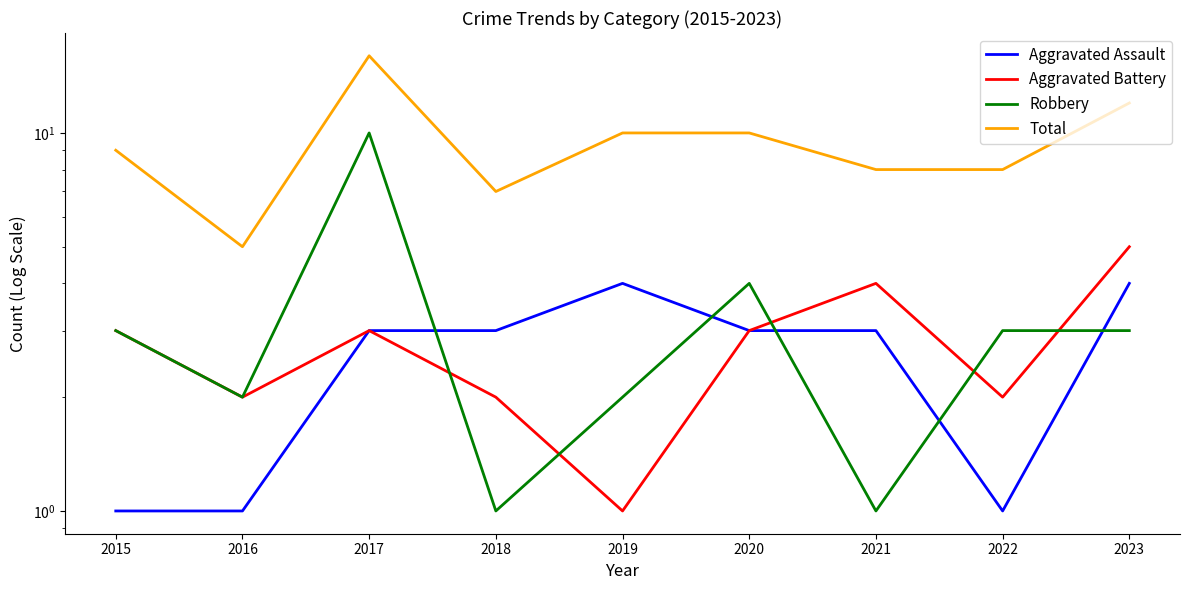

True or false: Aggravated Assault and Aggravated Battery intersect in this chart.

False